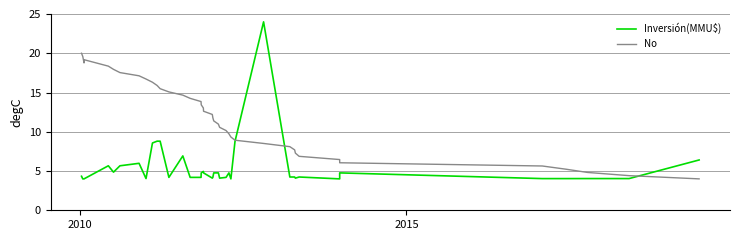

How many data points in Inversión(MMU$) are above 4?

35